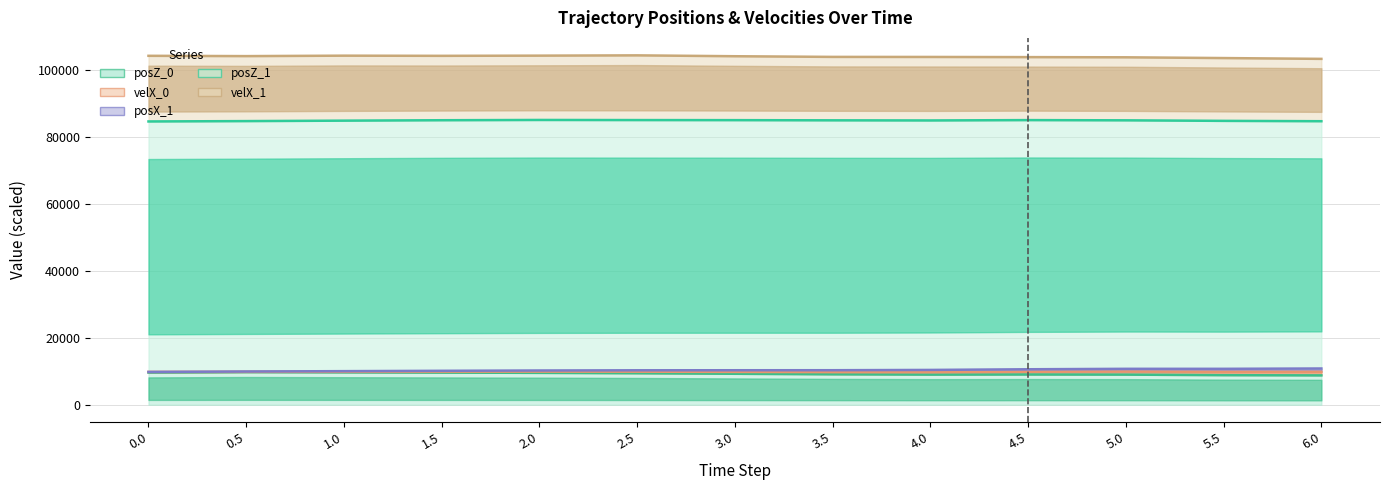

Where is velX_0 nearest to the value 9833?

5.5